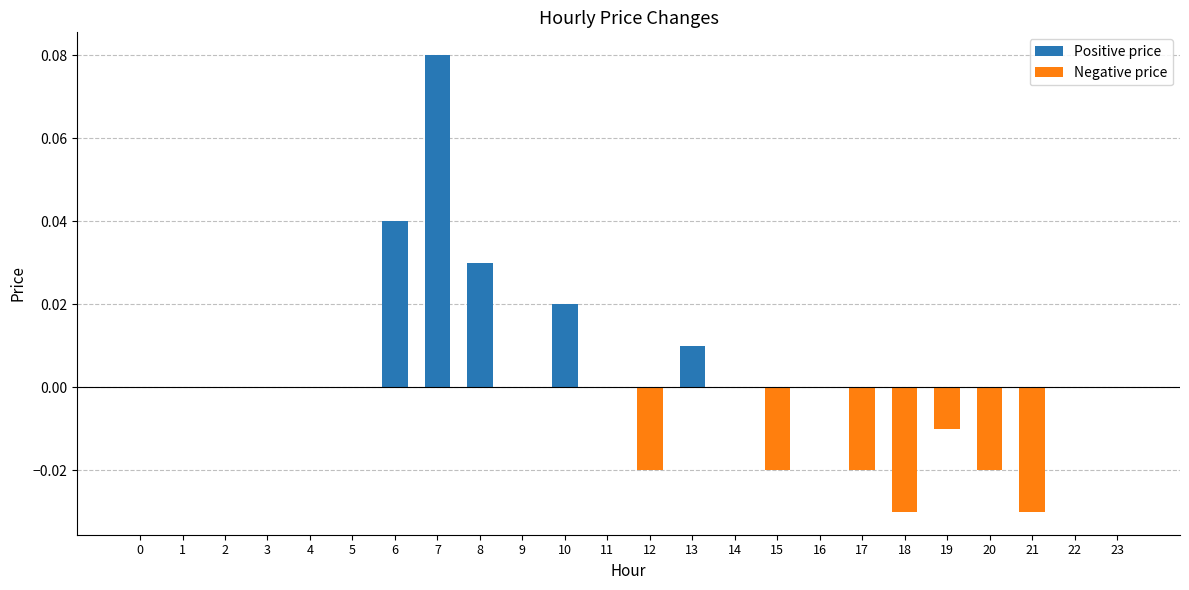

The chart shows a value of -0.1 at 5. True or false?

False